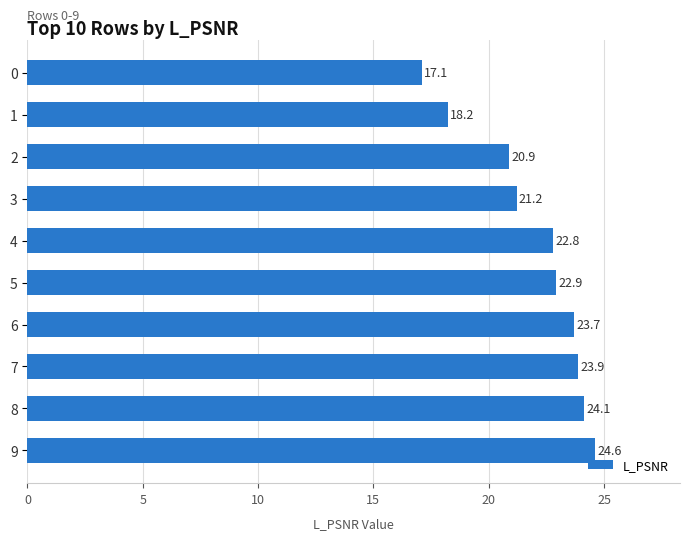

Reading top to bottom, list all the values displayed in this chart.

0=17.1	1=18.2	2=20.9	3=21.2	4=22.8	5=22.9	6=23.7	7=23.9	8=24.1	9=24.6